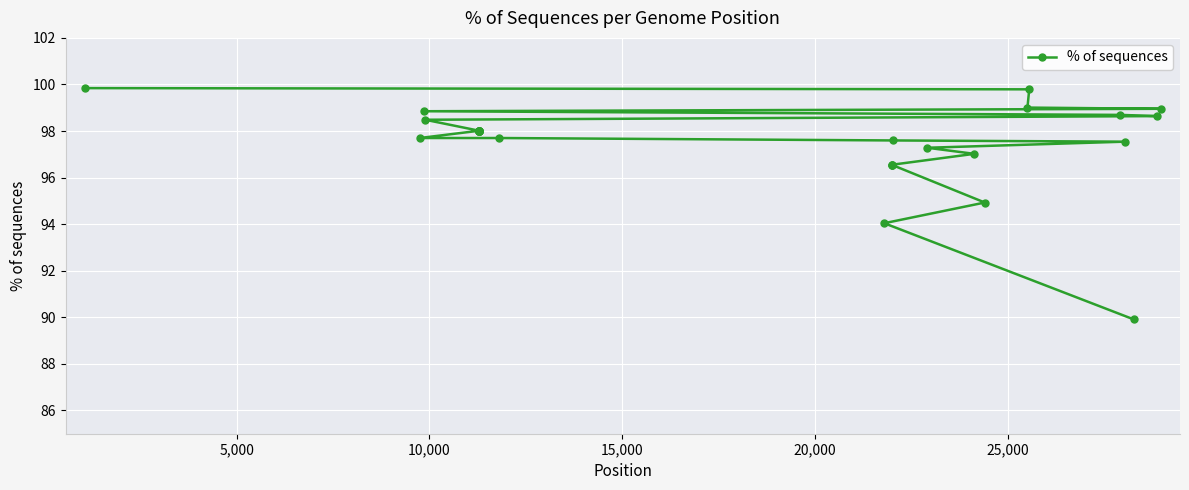

What is the sum of all values?

2827.8